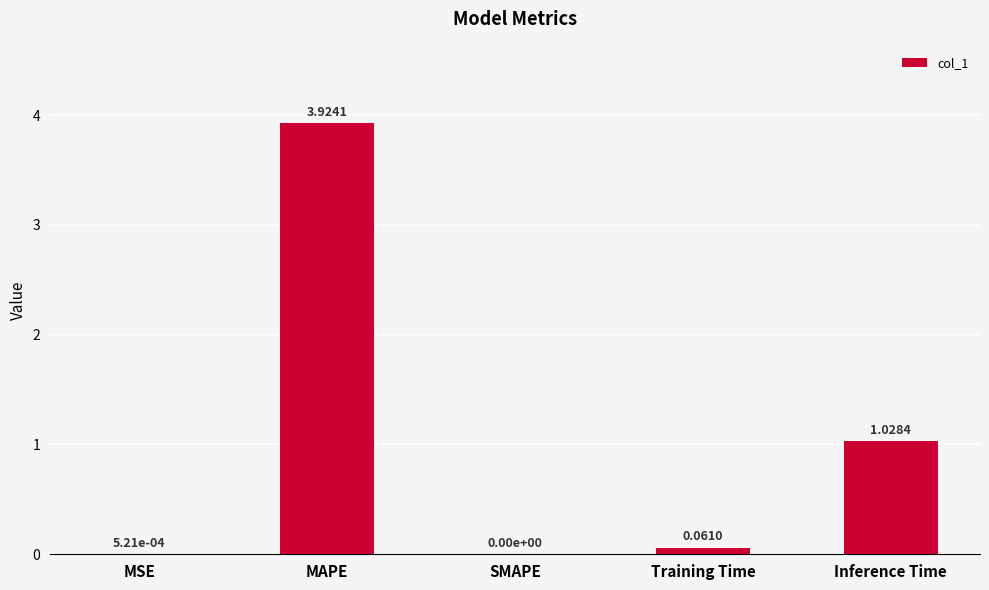

What is the change in value from MAPE to Training Time?

-3.9